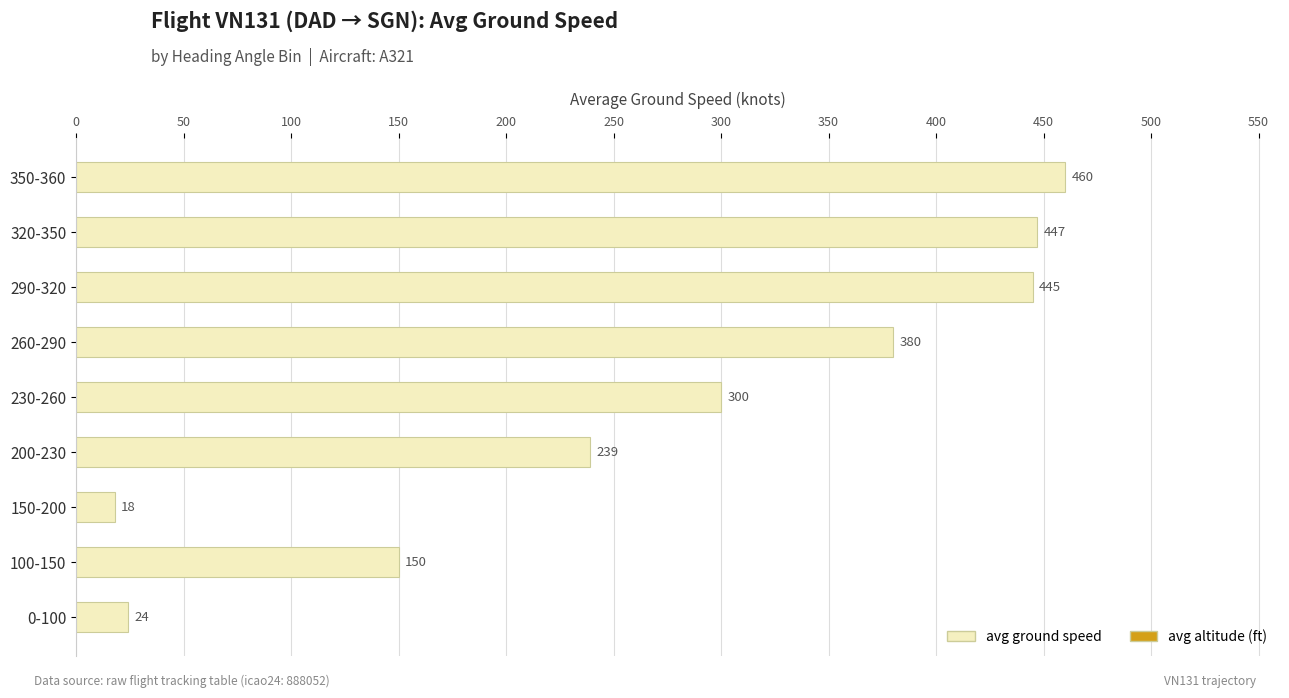

List the labels in order of value, smallest first.

150-200, 0-100, 100-150, 200-230, 230-260, 260-290, 290-320, 320-350, 350-360